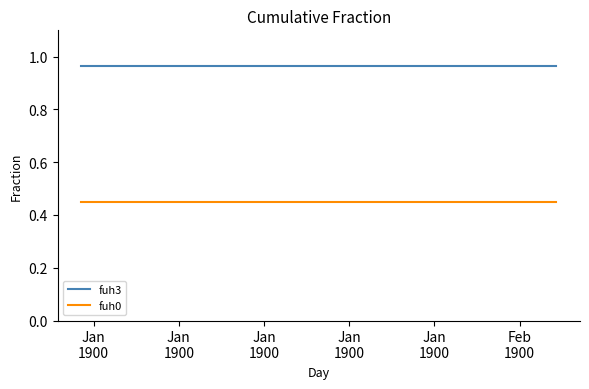

True or false: fuh3 and fuh0 cross at least once.

False